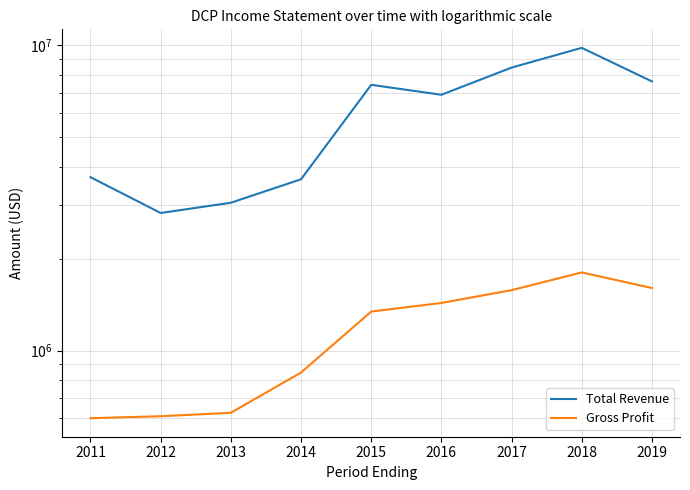

Reading right to left, what are all the values shown in this chart?

Total Revenue: 7625000	9822000	8462000	6893000	7430000	3642000	3051000	2824000	3700000
Gross Profit: 1603000	1803000	1577000	1432000	1342000	847000	625000	609000	600000